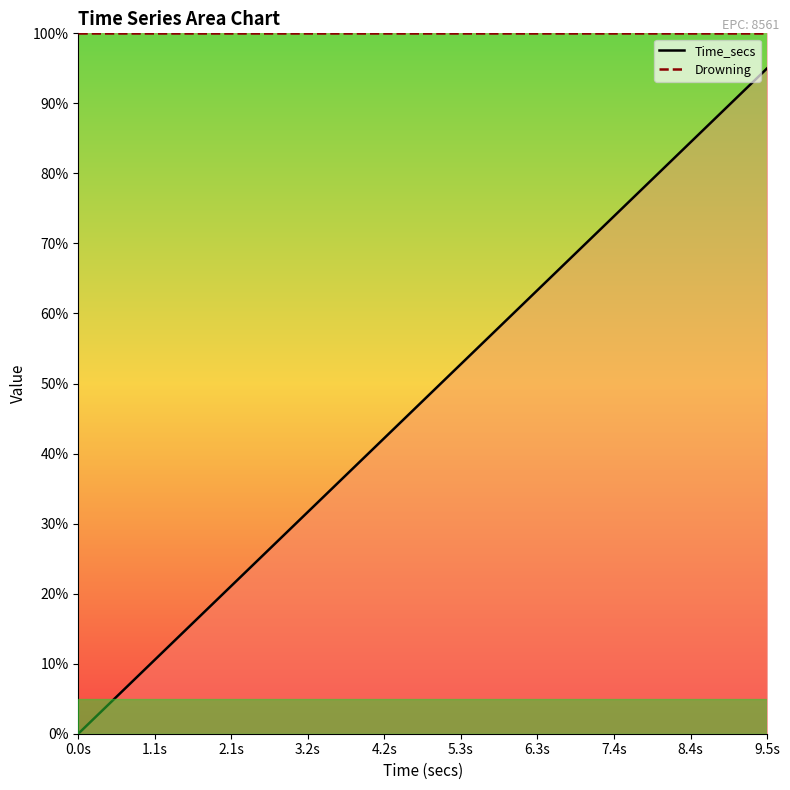

Reading left to right, extract all data points from this chart.

Time_secs (line): 0.0	0.5	1.0	1.5	2.0	2.5	3.0	3.5	4.0	4.5	5.0	5.5	6.0	6.5	7.0	7.5	8.0	8.5	9.0	9.5
Drowning (line): 10.0	10.0	10.0	10.0	10.0	10.0	10.0	10.0	10.0	10.0	10.0	10.0	10.0	10.0	10.0	10.0	10.0	10.0	10.0	10.0